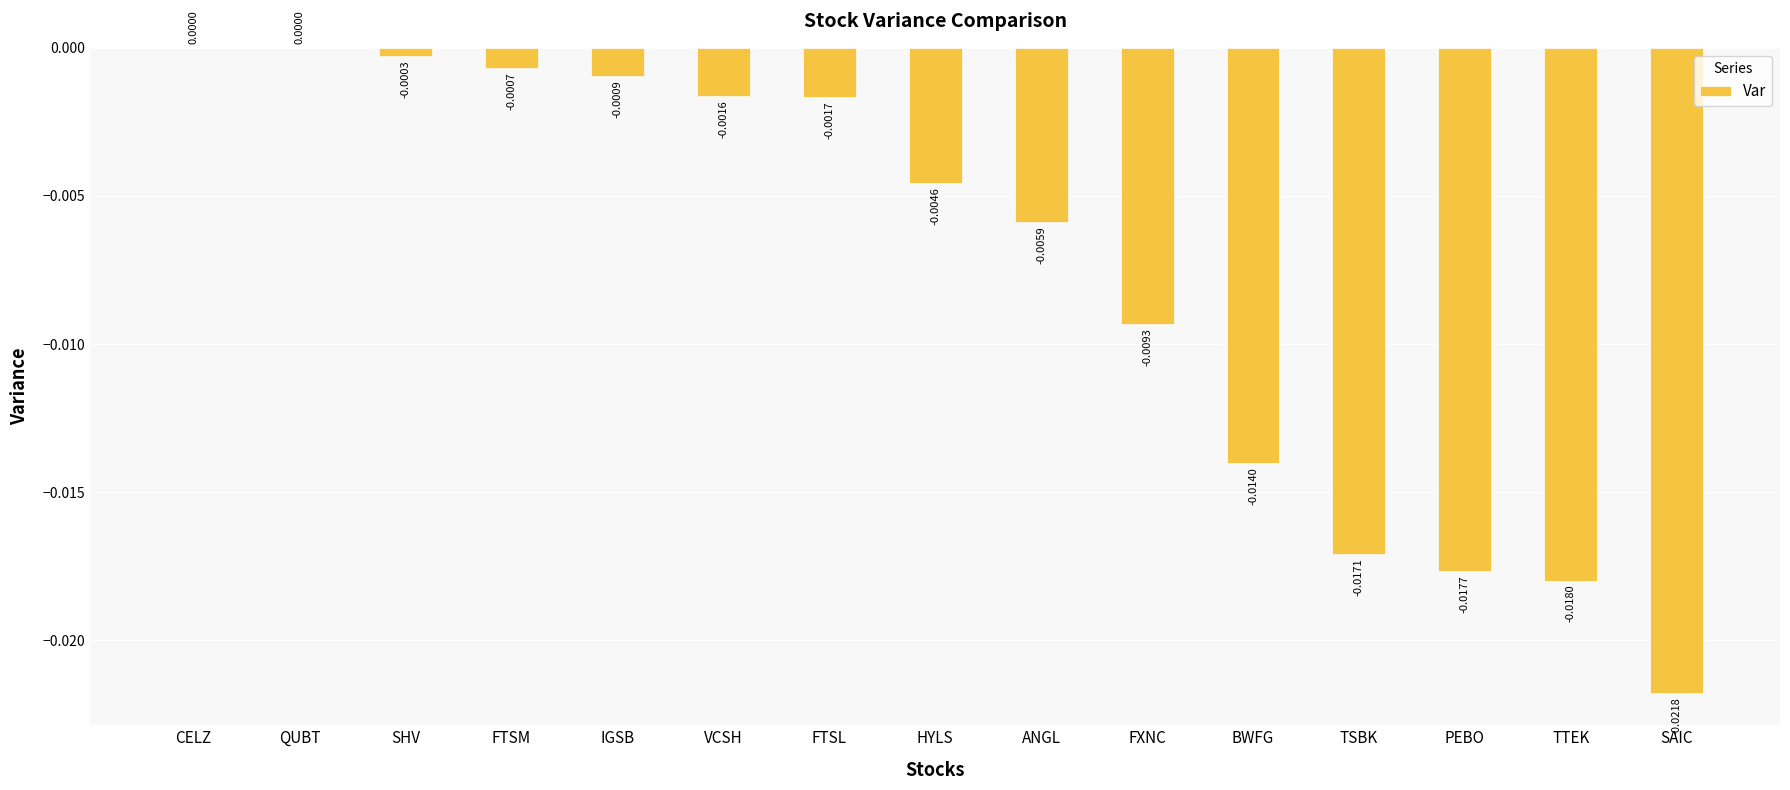

Is it true that the value at BWFG is -0.0?

True